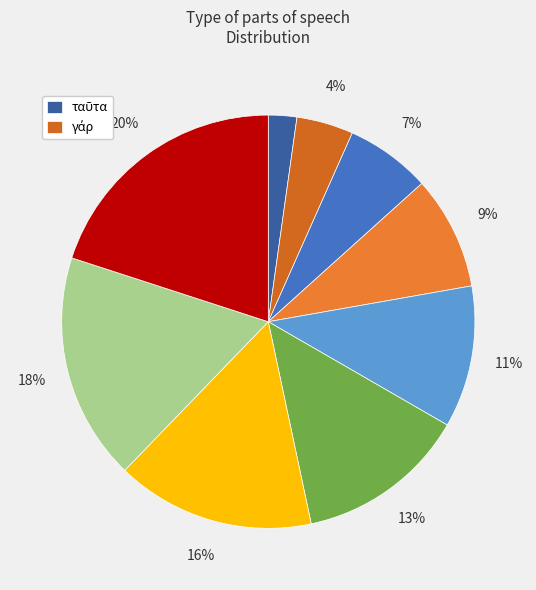

Which category has the smallest portion of the pie?

ταῦτα